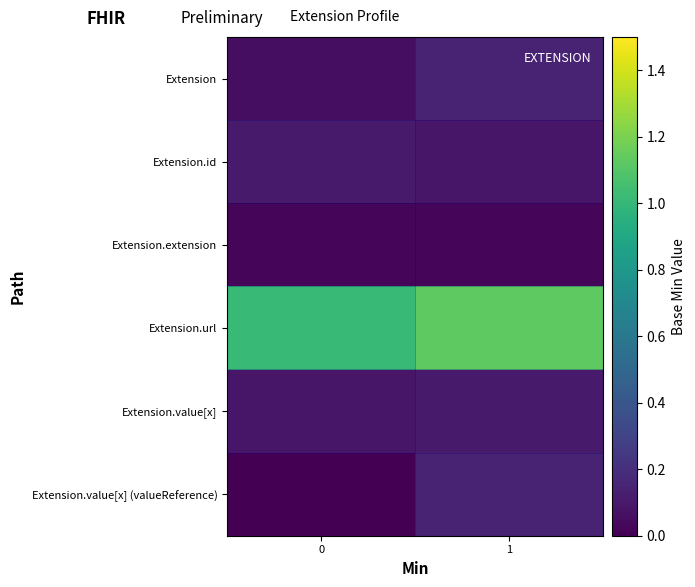

Reading left to right, list all the values displayed in this chart.

Extension: 0=0.1	1=0.1
Extension.id: 0=0.1	1=0.1
Extension.extension: 0=0.0	1=0.0
Extension.url: 0=1.0	1=1.1
Extension.value[x]: 0=0.1	1=0.1
Extension.value[x] (valueReference): 0=0.0	1=0.1